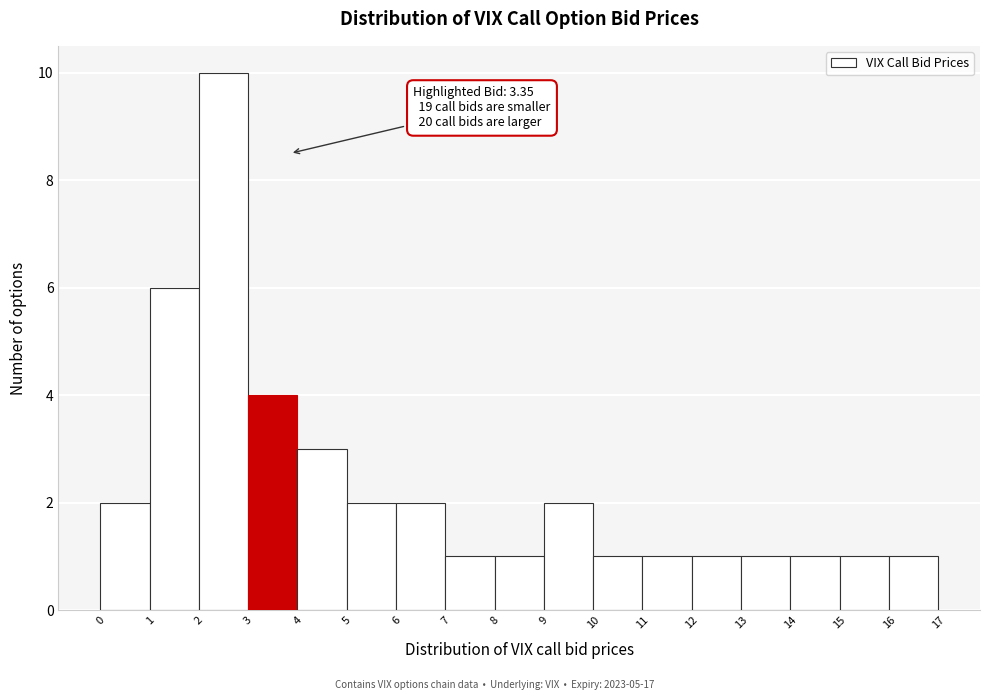

Over which range of the x-axis is the bar tallest?

2 to 3